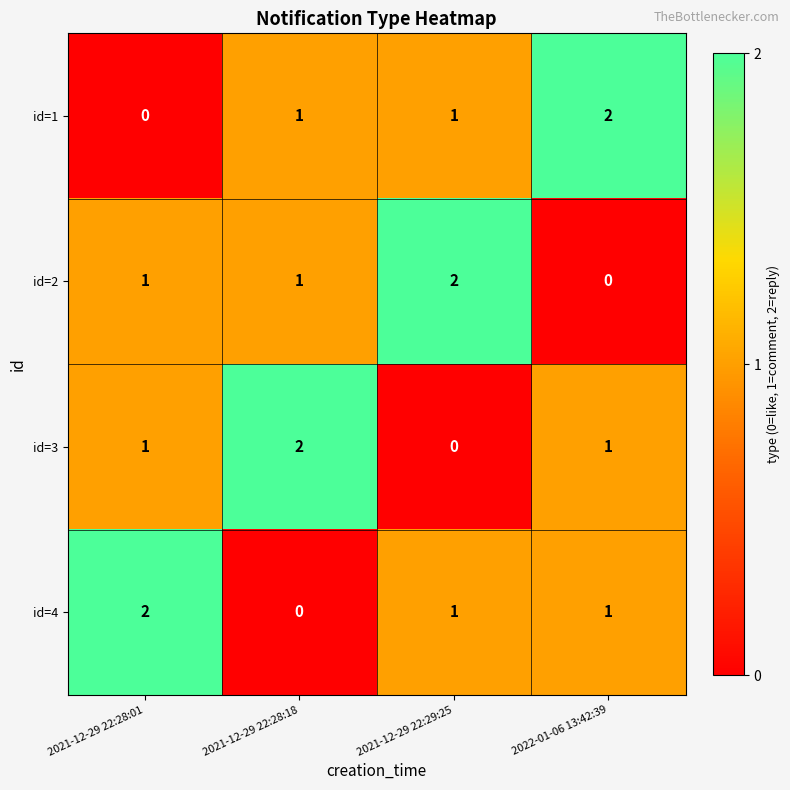

How many id=4 values are between 1 and 2?

3